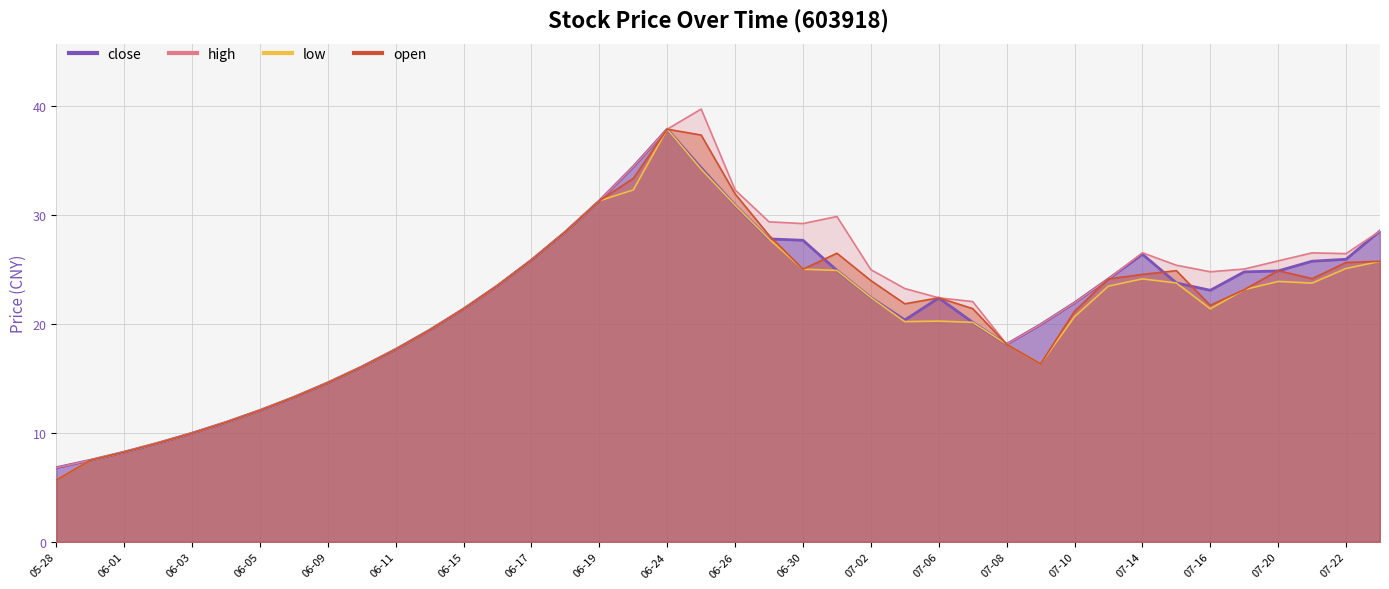

True or false: high and close intersect in this chart.

False